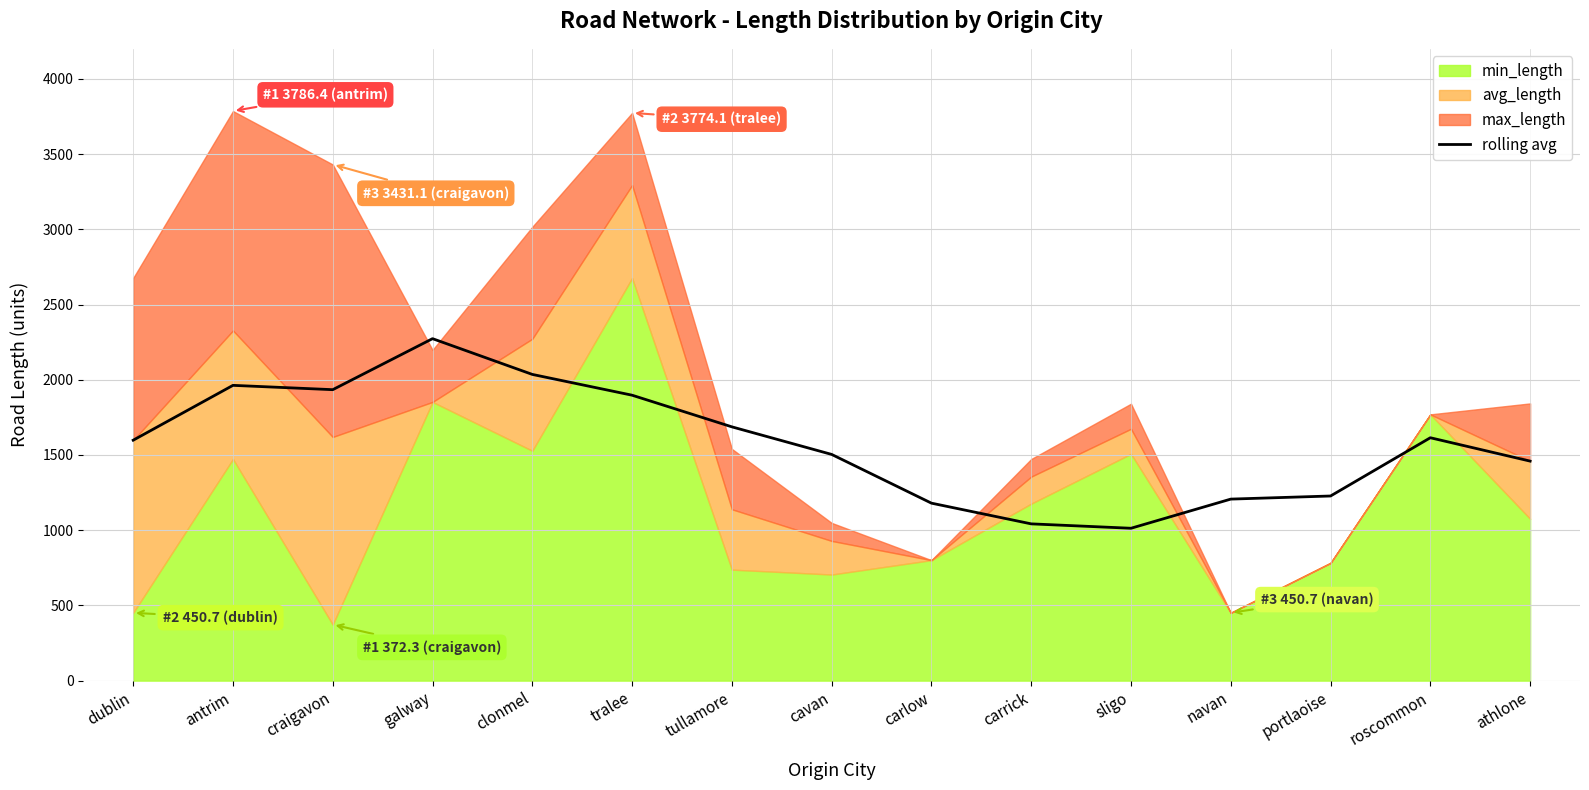

Does the chart have visible grid lines?

Yes